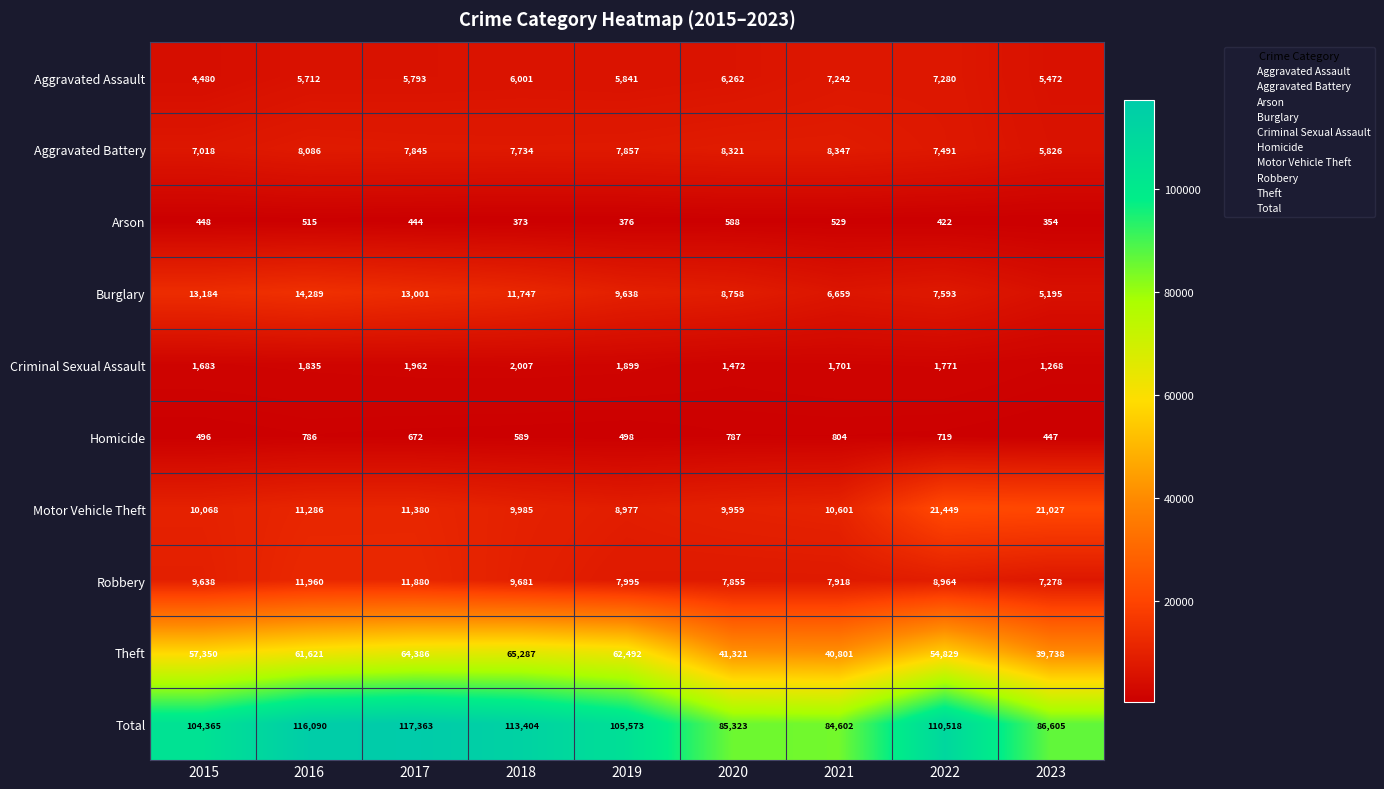

Which series has the widest spread of values?

Total